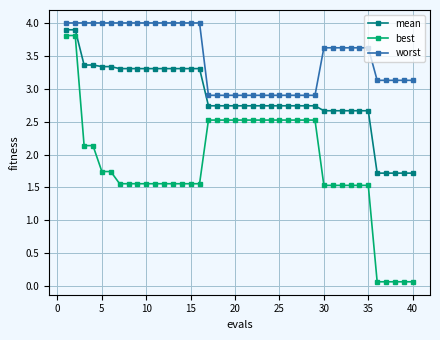

True or false: mean and best cross at least once.

False